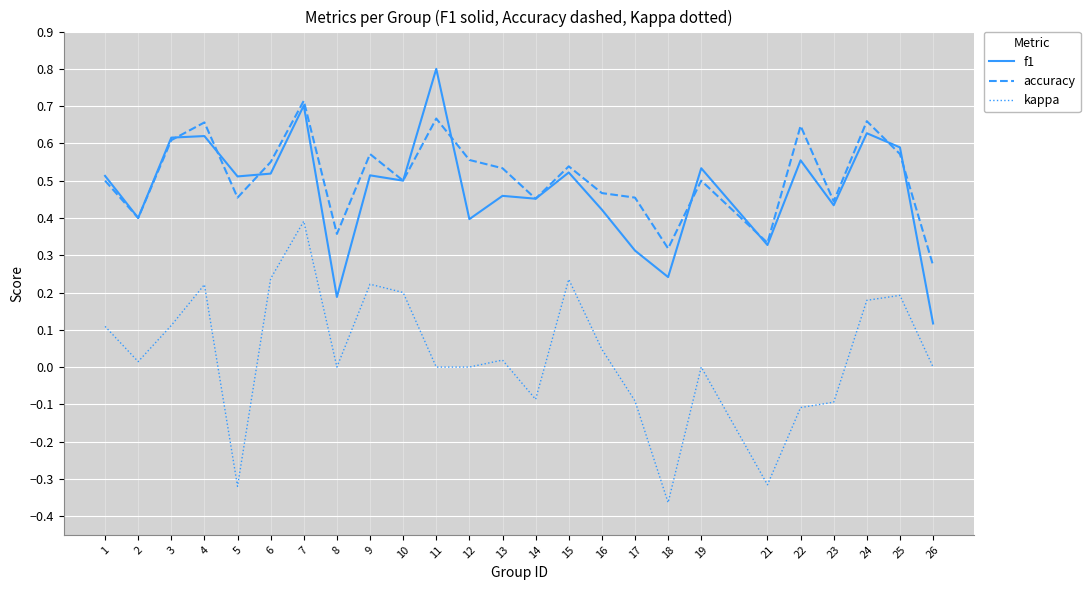

How many lines are shown in the chart?

3